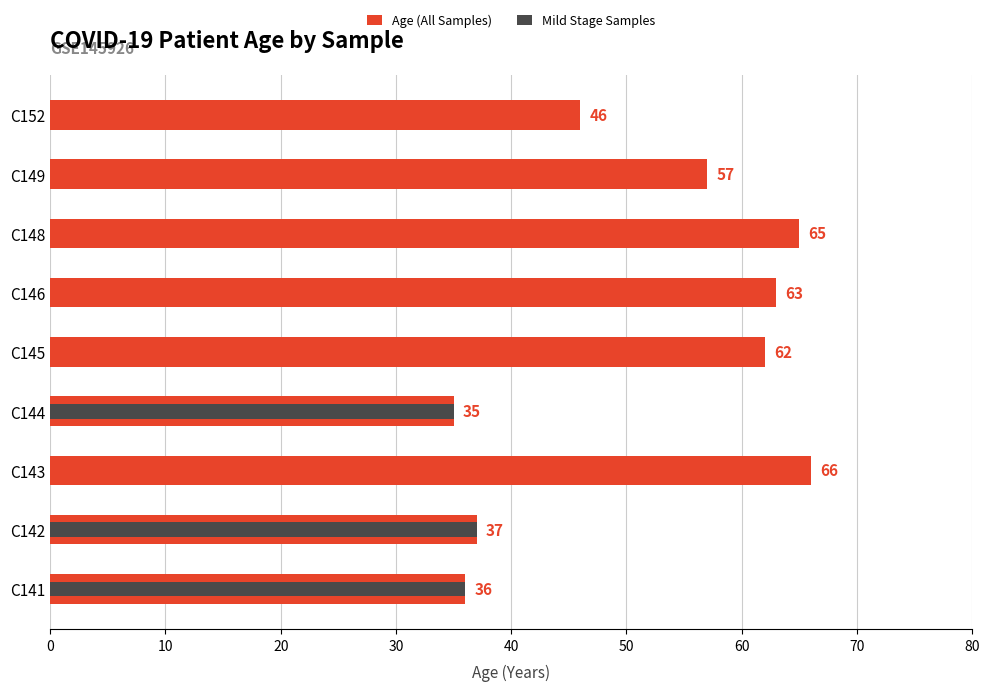

What is the average value of the Mild Stage Samples series?

12